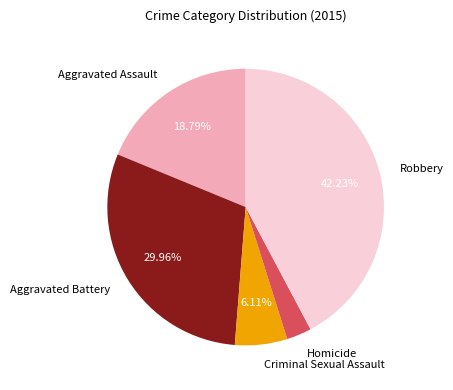

What is the total percentage of Robbery and Aggravated Battery?

72.2%